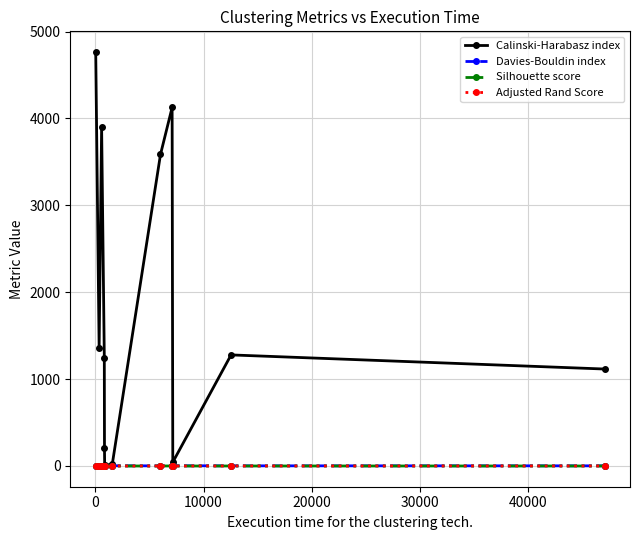

Which series has the largest total across all categories?

Calinski-Harabasz index